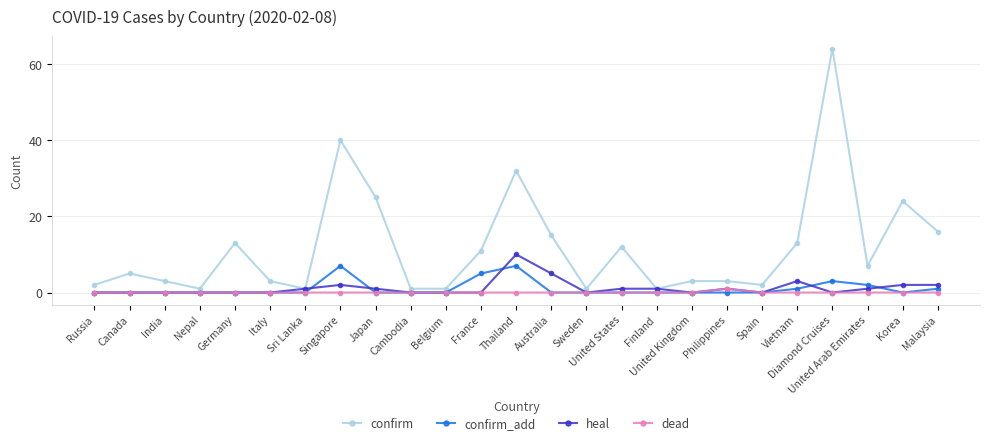

True or false: dead and confirm cross at least once.

False